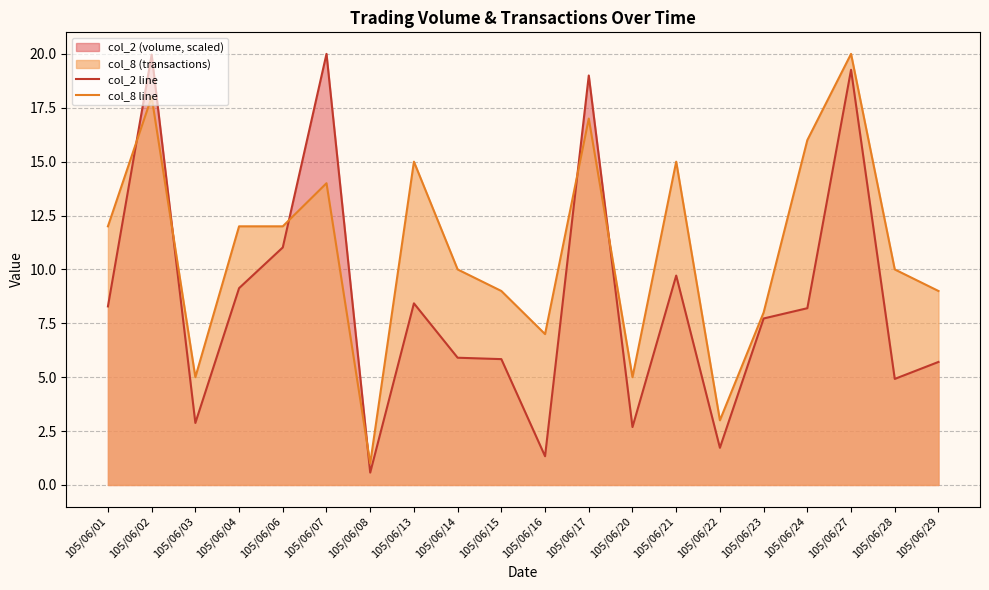

Is the value of col_8 line at 105/06/02 greater than the value of col_2 line at 105/06/07?

No